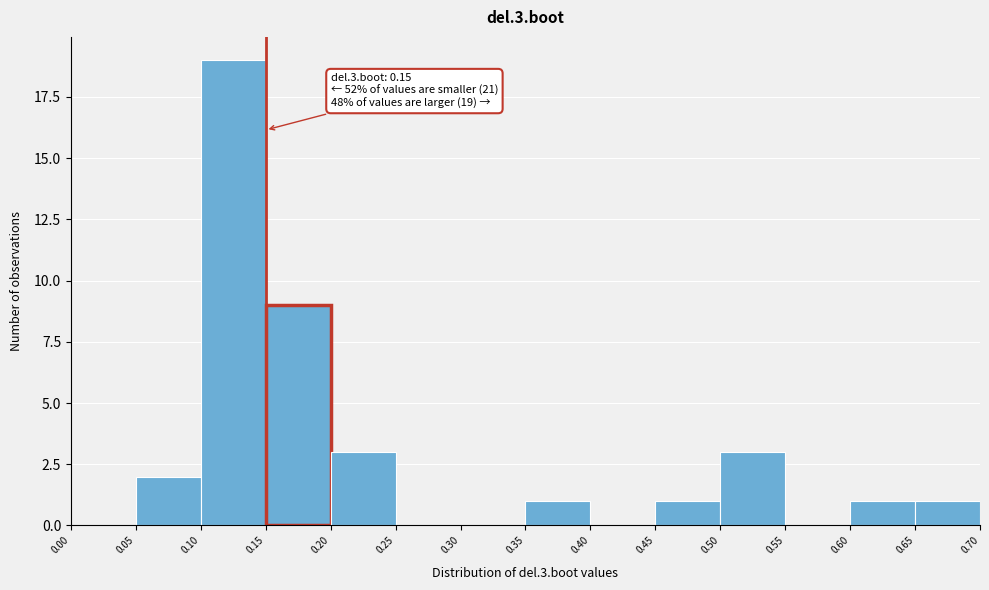

Over which range of the x-axis is the bar tallest?

0.10 to 0.15